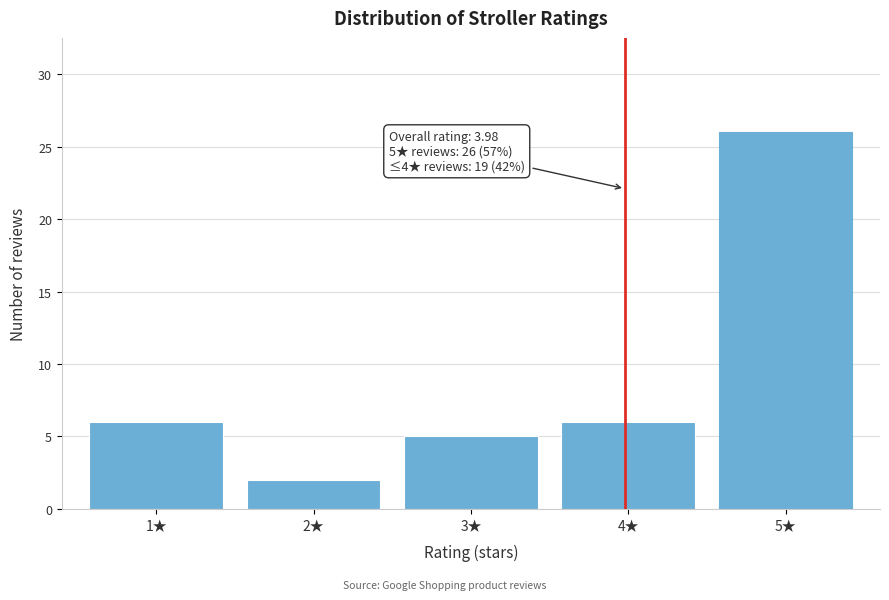

Reading left to right, transcribe all the data shown in this chart.

6	2	5	6	26